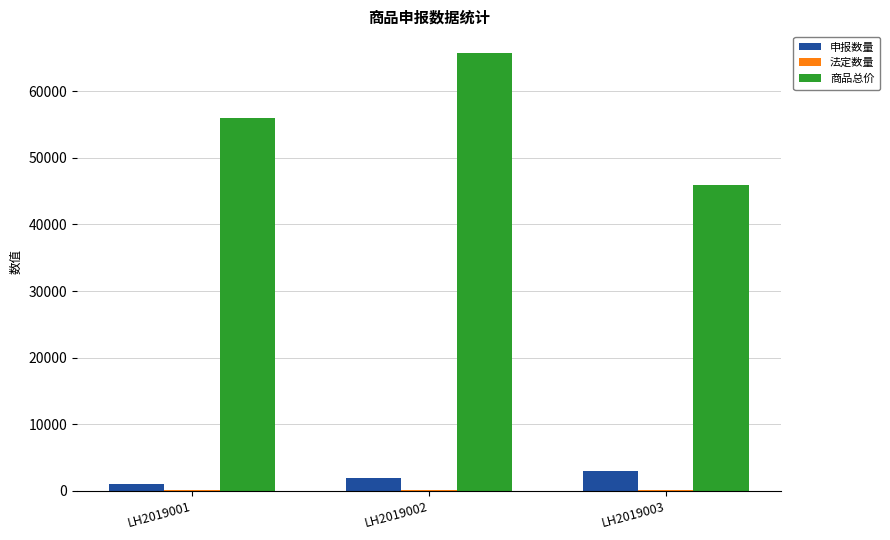

The value of 申报数量 at LH2019003 is 3000.0. True or false?

True